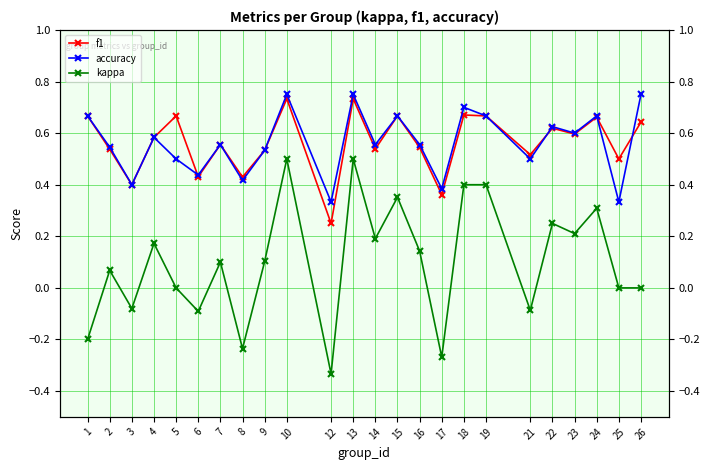

Reading left to right, transcribe all the data shown in this chart.

f1: 1=0.7	2=0.5	3=0.4	4=0.6	5=0.7	6=0.4	7=0.6	8=0.4	9=0.5	10=0.7	12=0.2	13=0.7	14=0.5	15=0.7	16=0.5	17=0.4	18=0.7	19=0.7	21=0.5	22=0.6	23=0.6	24=0.7	25=0.5	26=0.6
accuracy: 1=0.7	2=0.5	3=0.4	4=0.6	5=0.5	6=0.4	7=0.6	8=0.4	9=0.5	10=0.8	12=0.3	13=0.8	14=0.6	15=0.7	16=0.6	17=0.4	18=0.7	19=0.7	21=0.5	22=0.6	23=0.6	24=0.7	25=0.3	26=0.8
kappa: 1=-0.2	2=0.1	3=-0.1	4=0.2	5=0.0	6=-0.1	7=0.1	8=-0.2	9=0.1	10=0.5	12=-0.3	13=0.5	14=0.2	15=0.4	16=0.1	17=-0.3	18=0.4	19=0.4	21=-0.1	22=0.2	23=0.2	24=0.3	25=0.0	26=0.0